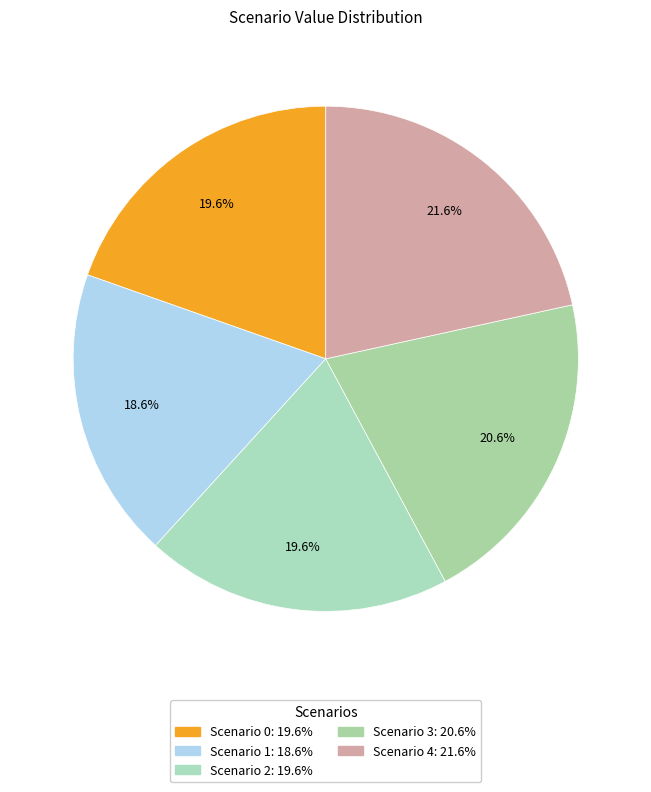

Combined, what portion of the pie is Scenario 0 and Scenario 3?

40.2%